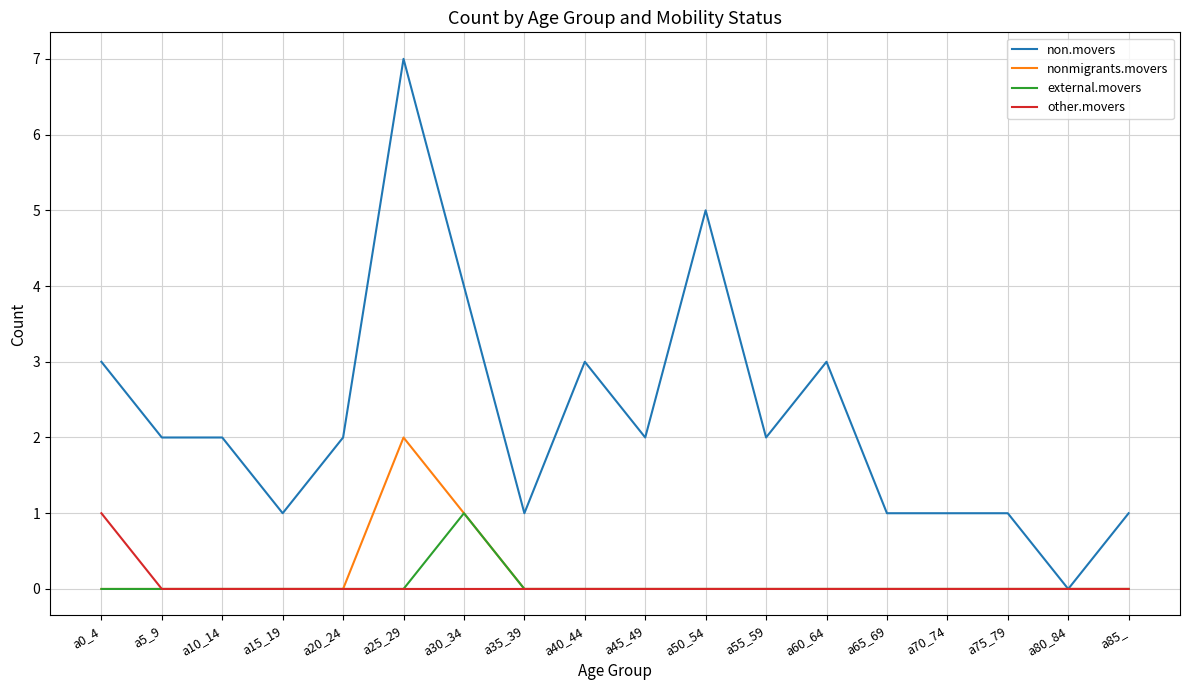

Reading right to left, what are all the values shown in this chart?

non.movers: 1	0	1	1	1	3	2	5	2	3	1	4	7	2	1	2	2	3
nonmigrants.movers: 0	0	0	0	0	0	0	0	0	0	0	1	2	0	0	0	0	0
external.movers: 0	0	0	0	0	0	0	0	0	0	0	1	0	0	0	0	0	0
other.movers: 0	0	0	0	0	0	0	0	0	0	0	0	0	0	0	0	0	1